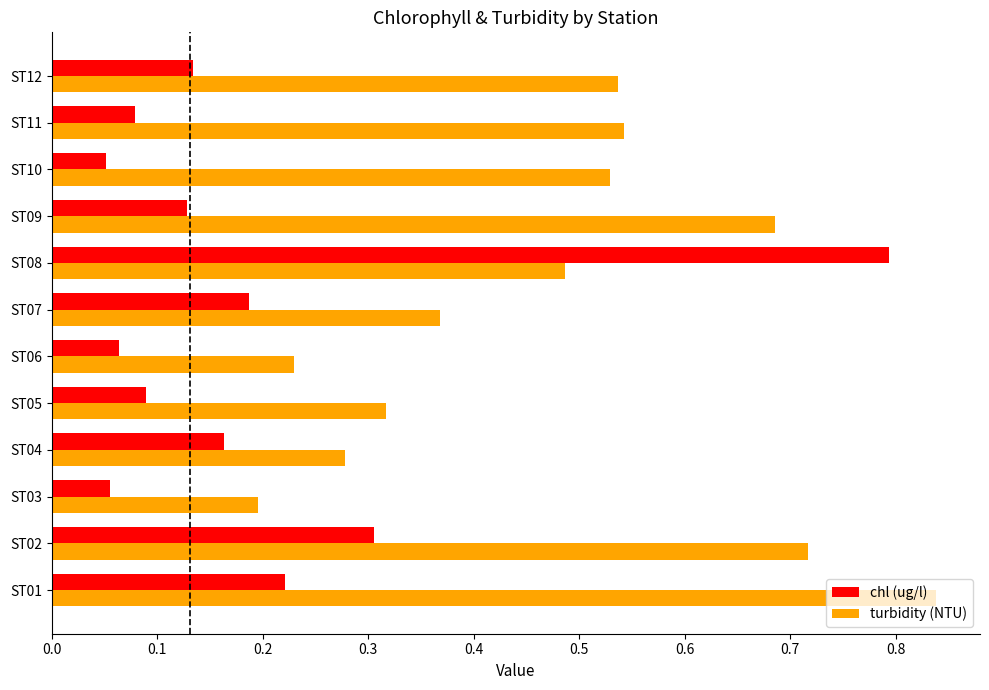

List the series in order of their overall mean, lowest first.

chl (ug/l), turbidity (NTU)